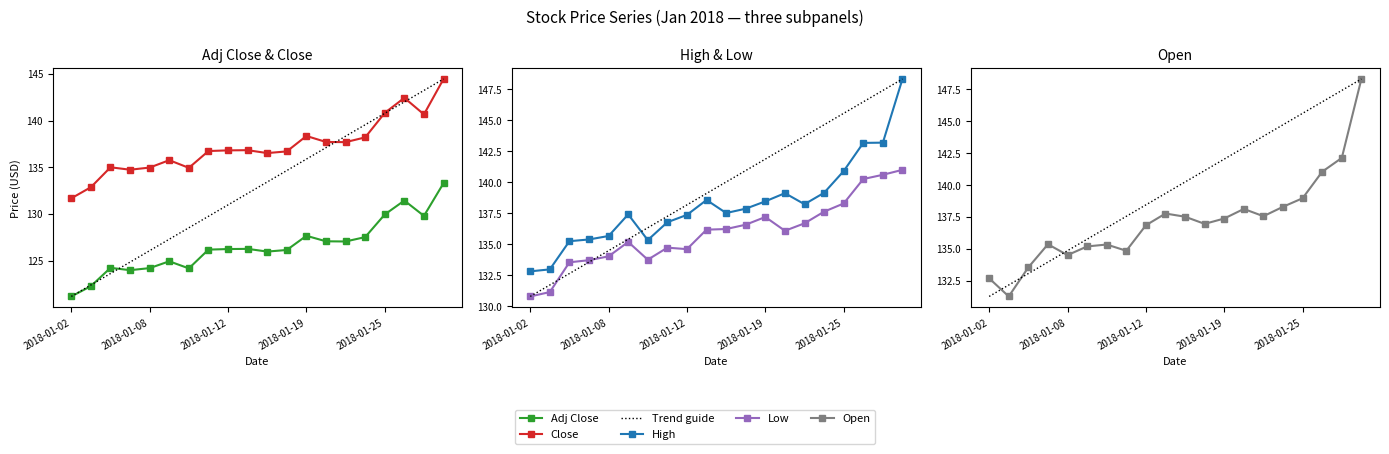

Which series has the largest total across all categories?

High